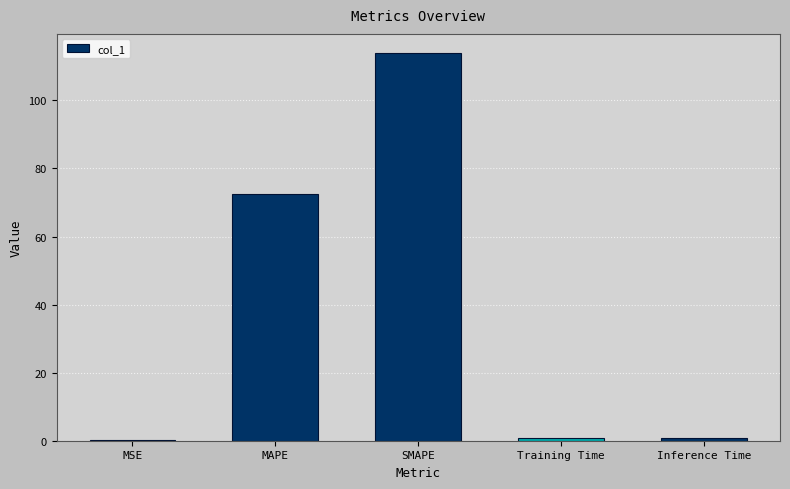

Between Inference Time and MAPE, which is larger?

MAPE